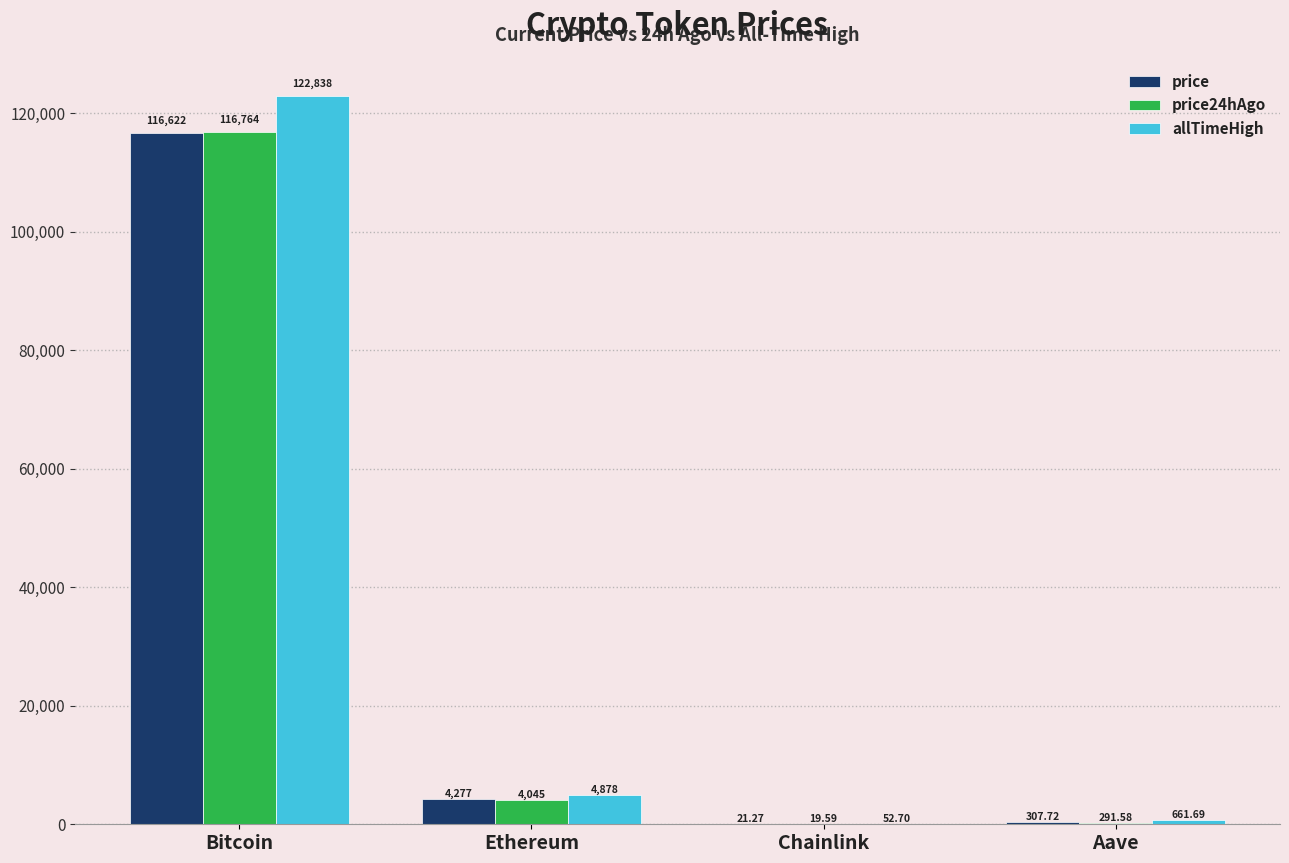

How many groups of bars are there?

4